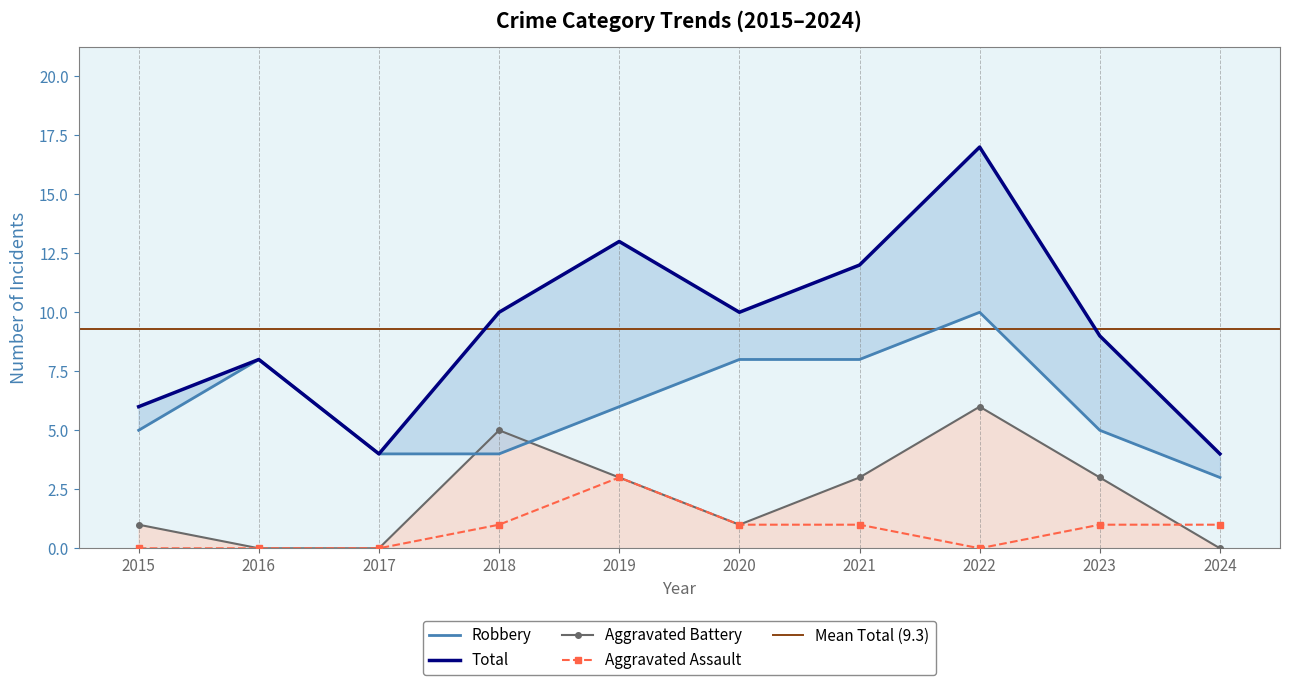

Reading left to right, extract all data points from this chart.

Aggravated Assault: 0	0	0	1	3	1	1	0	1	1
Aggravated Battery: 1	0	0	5	3	1	3	6	3	0
Robbery: 5	8	4	4	6	8	8	10	5	3
Total: 6	8	4	10	13	10	12	17	9	4